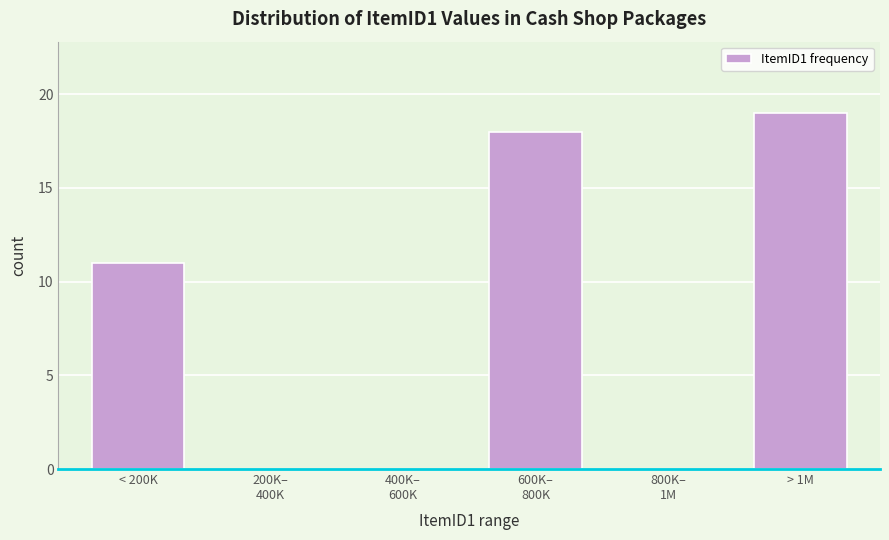

Is it true that the value at > 1M is 4?

False